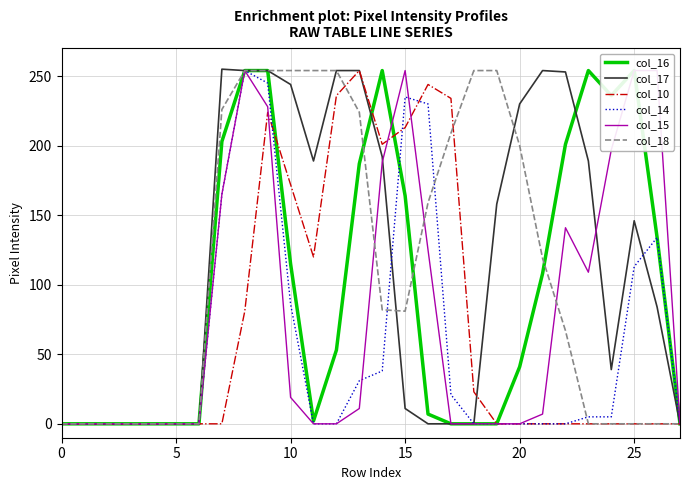

What is the difference between the col_16 values at 26 and 19?

134